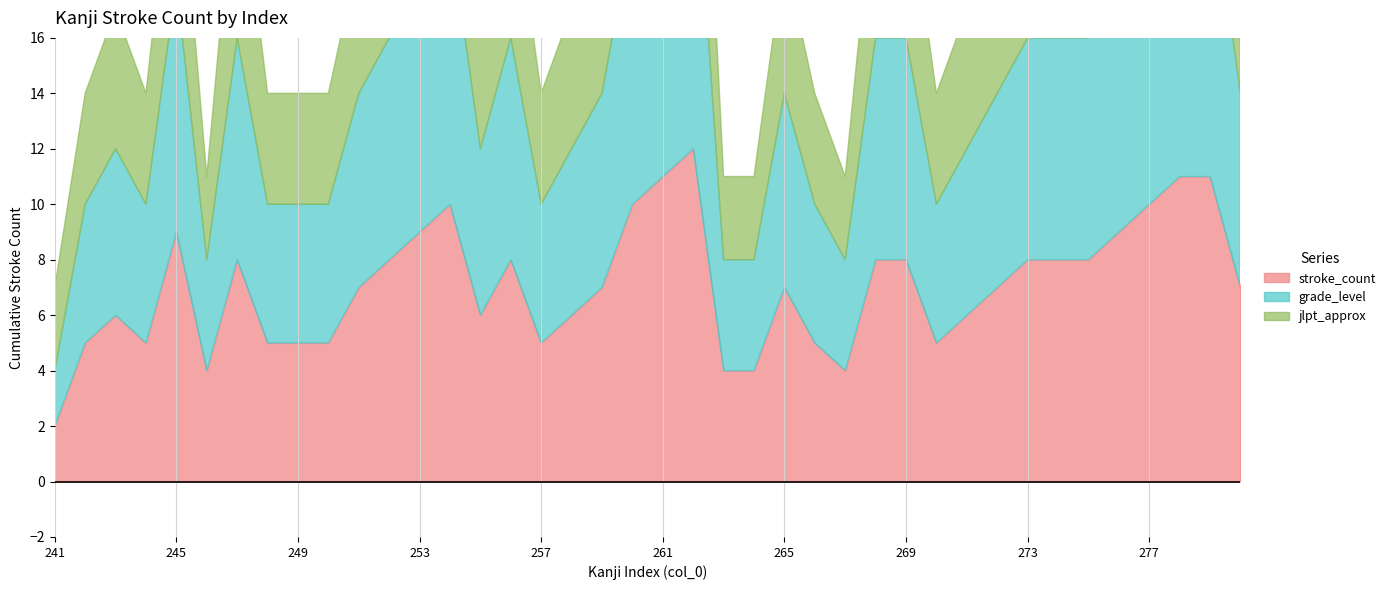

The stroke_count series shows 6 at 254. True or false?

False